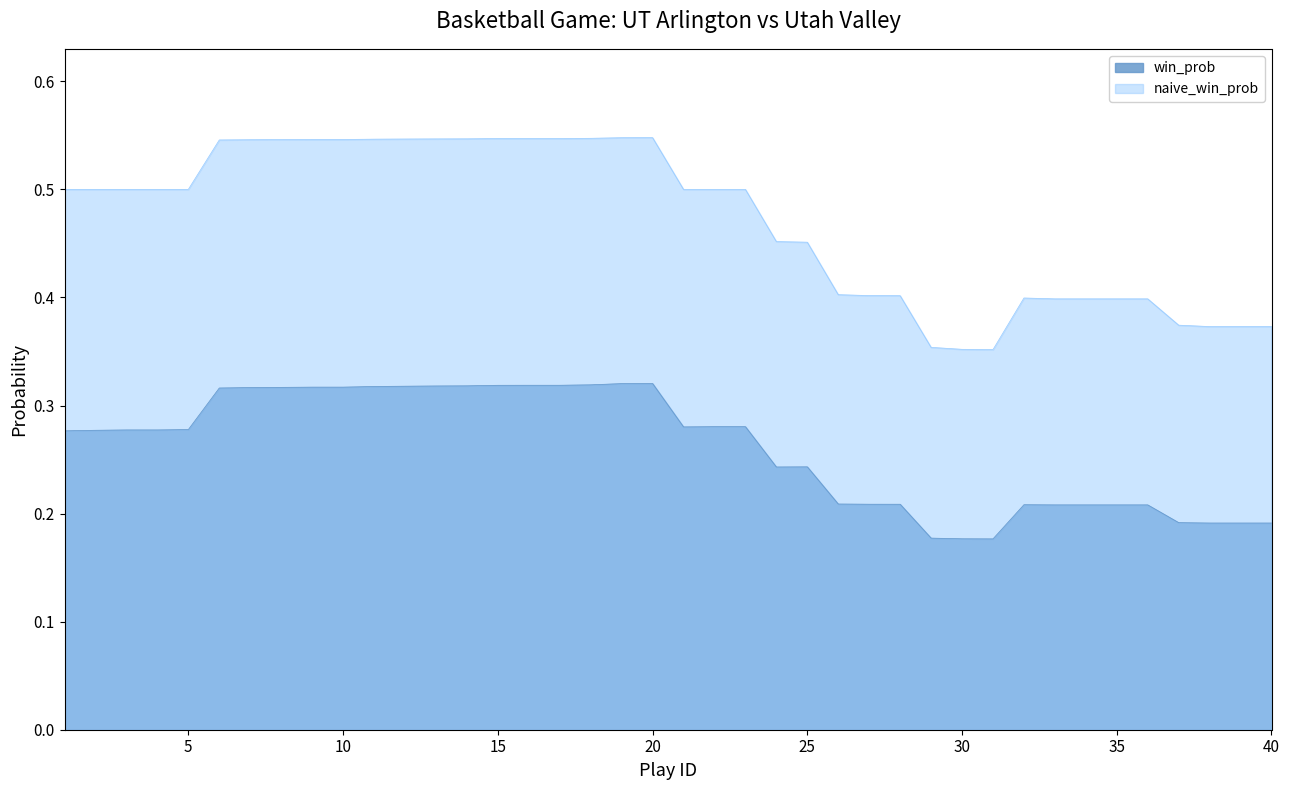

Which series has the largest total across all categories?

naive_win_prob